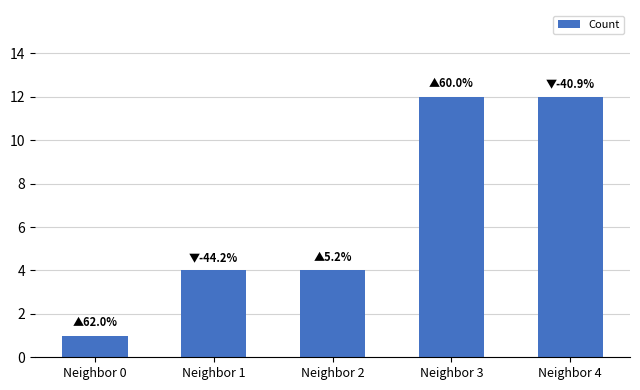

What is the value of the 5th bar from the left?

12